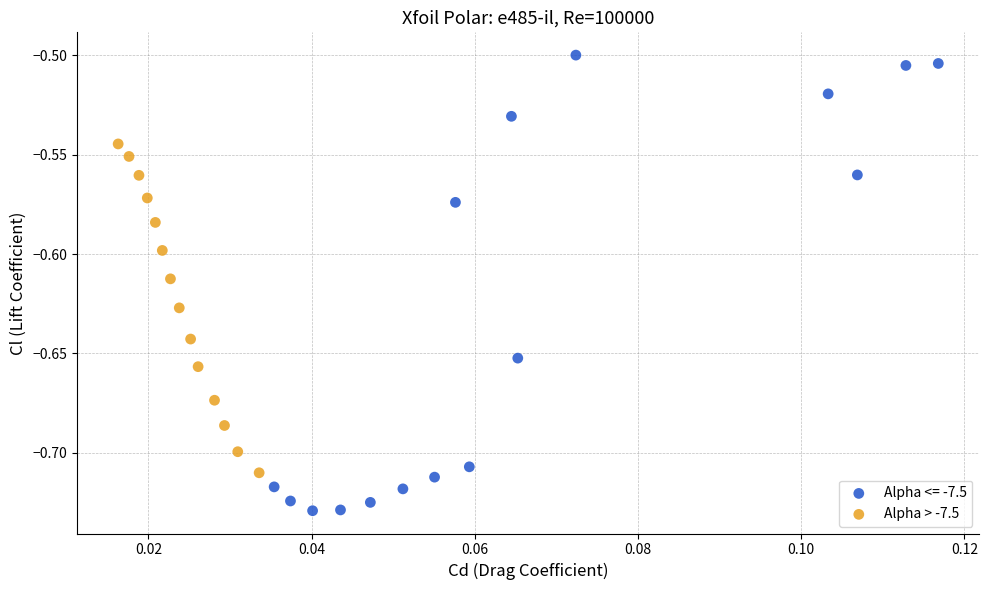

Which series reaches the maximum Y coordinate?

Alpha <= -7.5